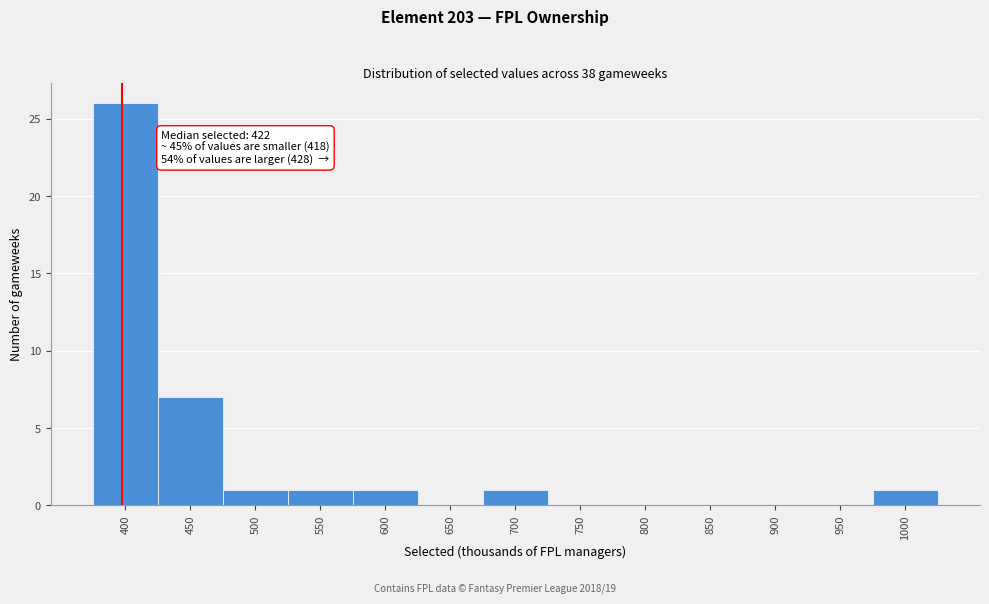

Reading left to right, what are all the values shown in this chart?

400=26	450=7	500=1	550=1	600=1	650=0	700=1	750=0	800=0	850=0	900=0	950=0	1000=1